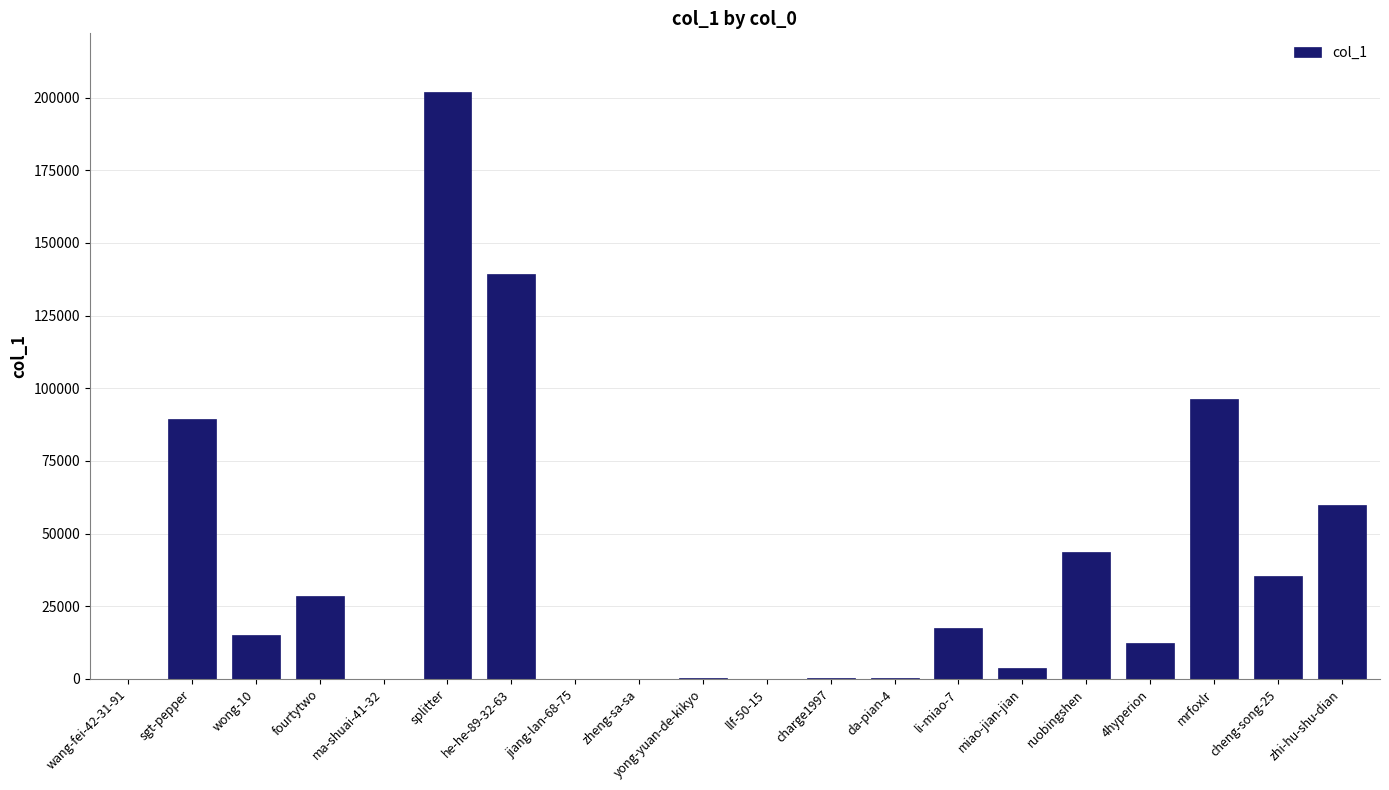

Is it true that the value at 4hyperion is 12247?

True